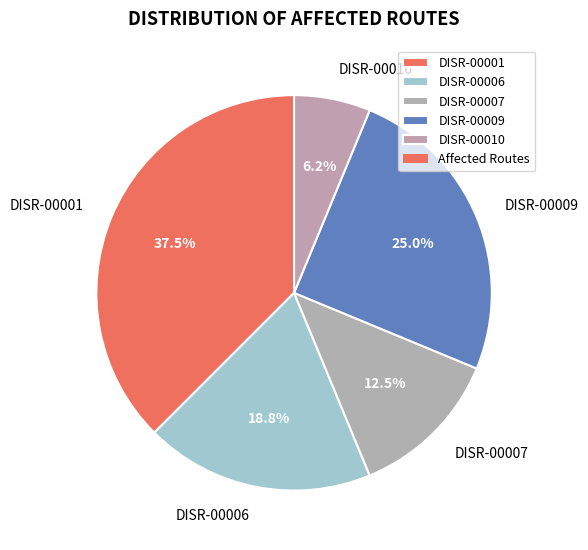

Is DISR-00010 the majority of the pie?

No